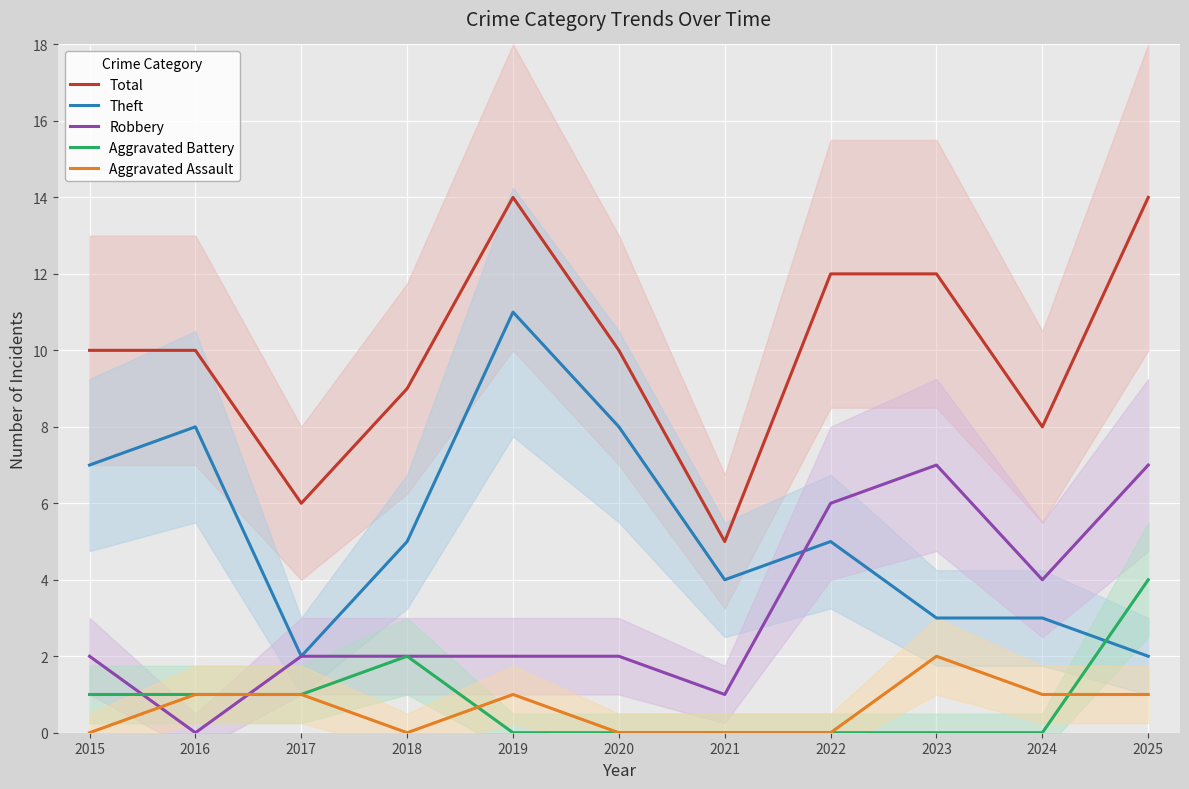

Between 2018 and 2025, which is larger?

2025